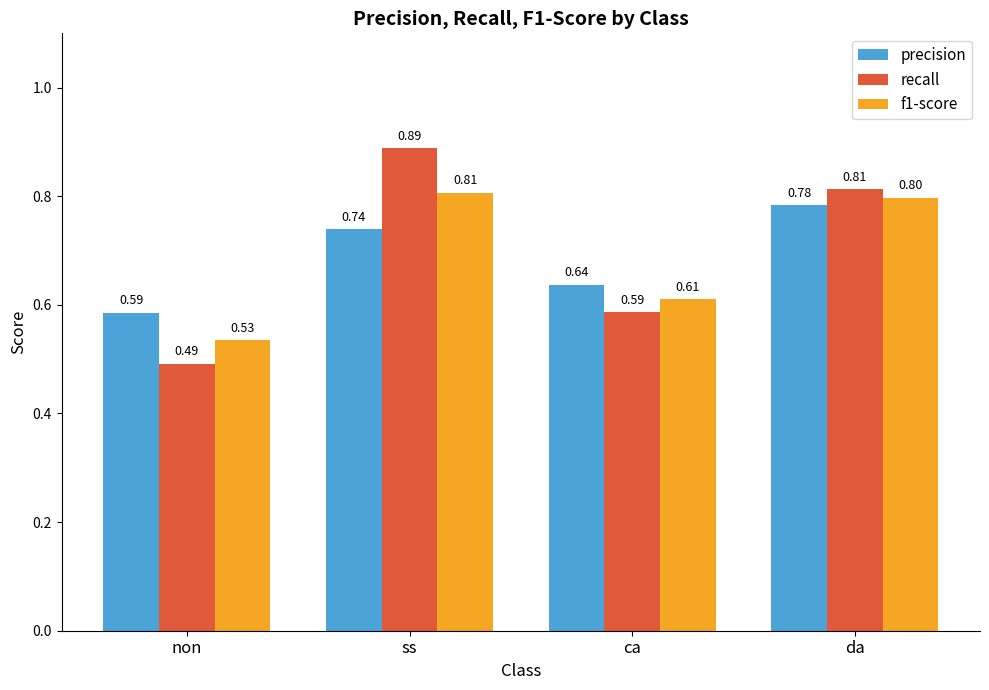

How many categories are shown in the chart?

4